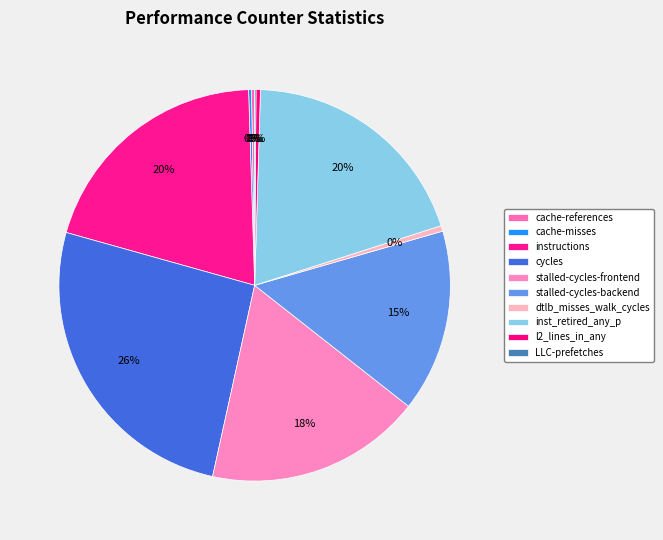

What is the largest slice in the pie chart?

cycles